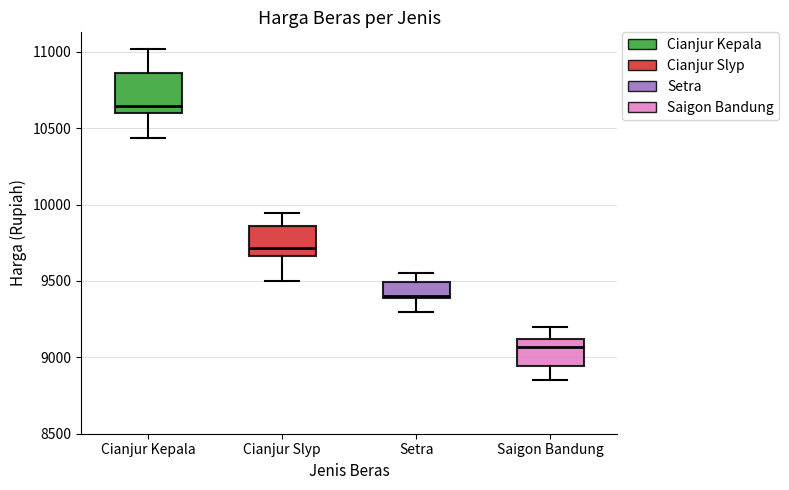

Which box's median line is the highest?

Cianjur Kepala